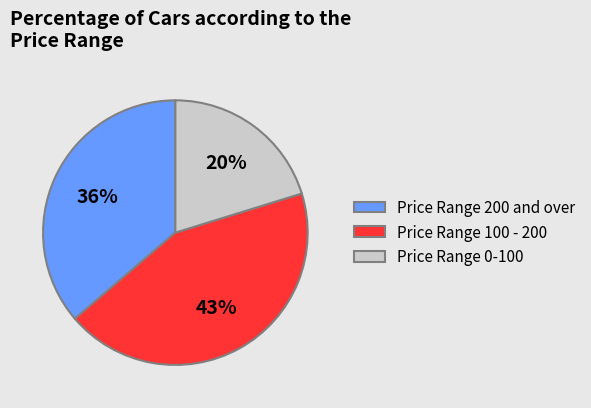

Approximately how many times larger is the value at Price Range 100 - 200 compared to Price Range 200 and over?

1.2